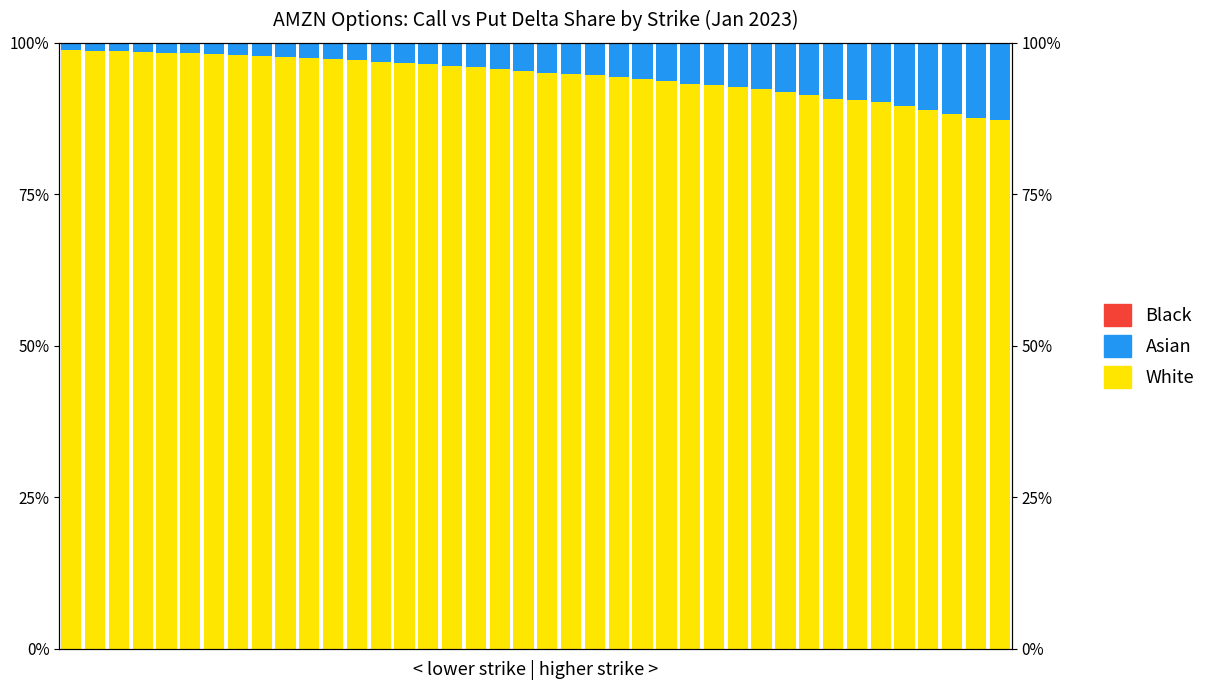

What is the greatest value displayed?

98.8